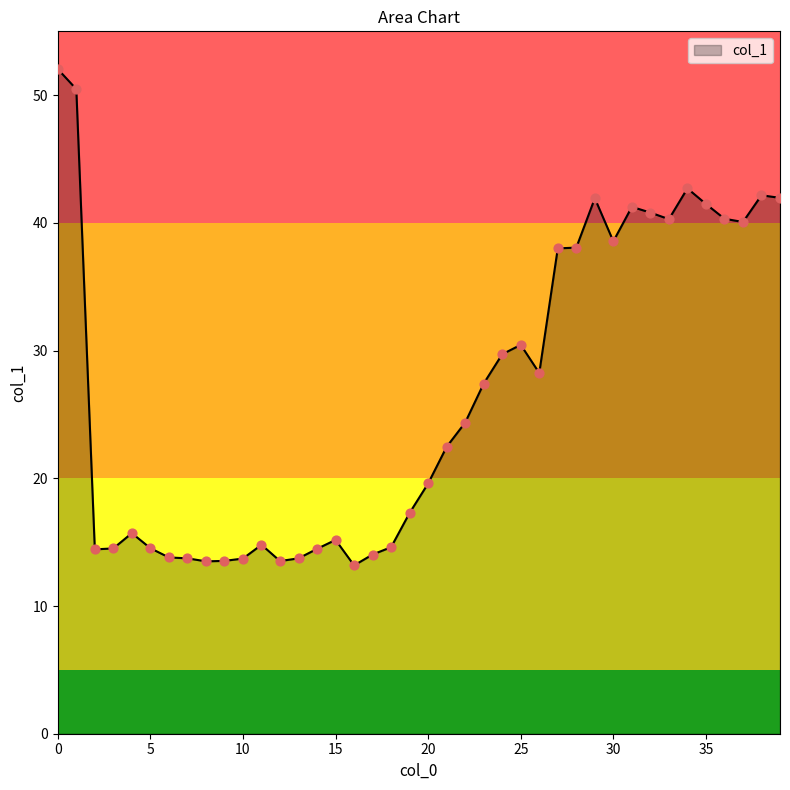

What is the difference between the maximum and minimum values?

38.9